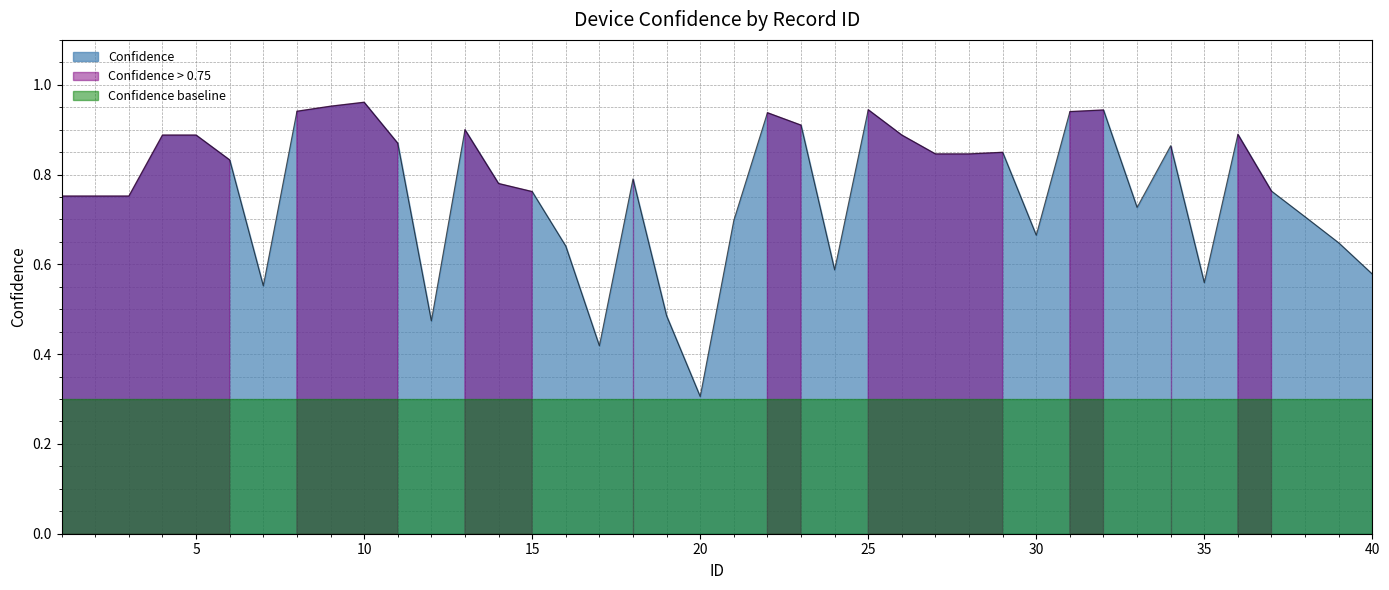

What is the value of the 3rd point from the left?

0.8